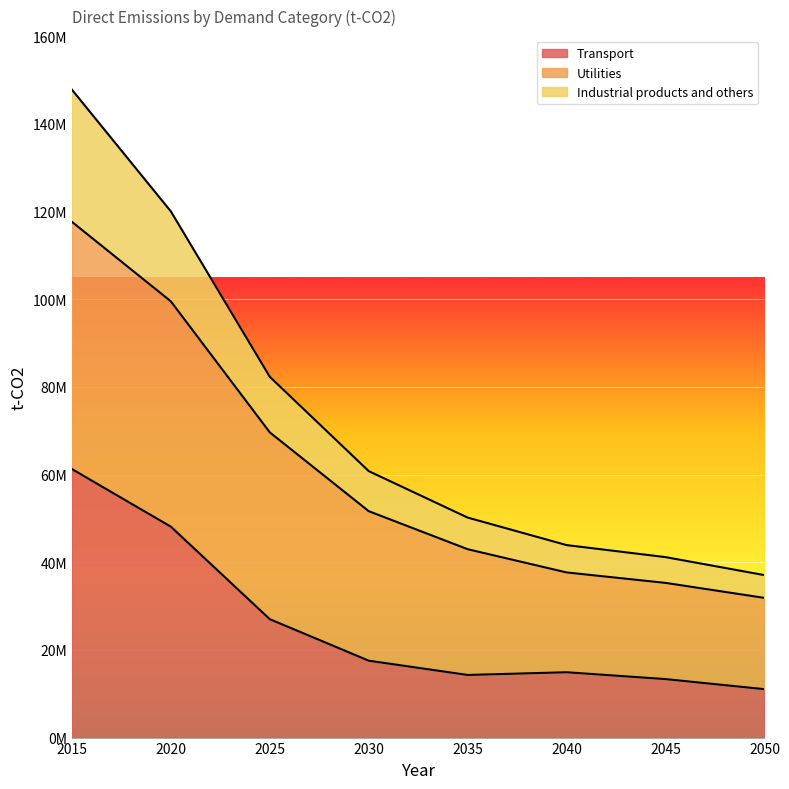

What is the difference between the Industrial products and others values at 2020 and 2025?

37730423.9